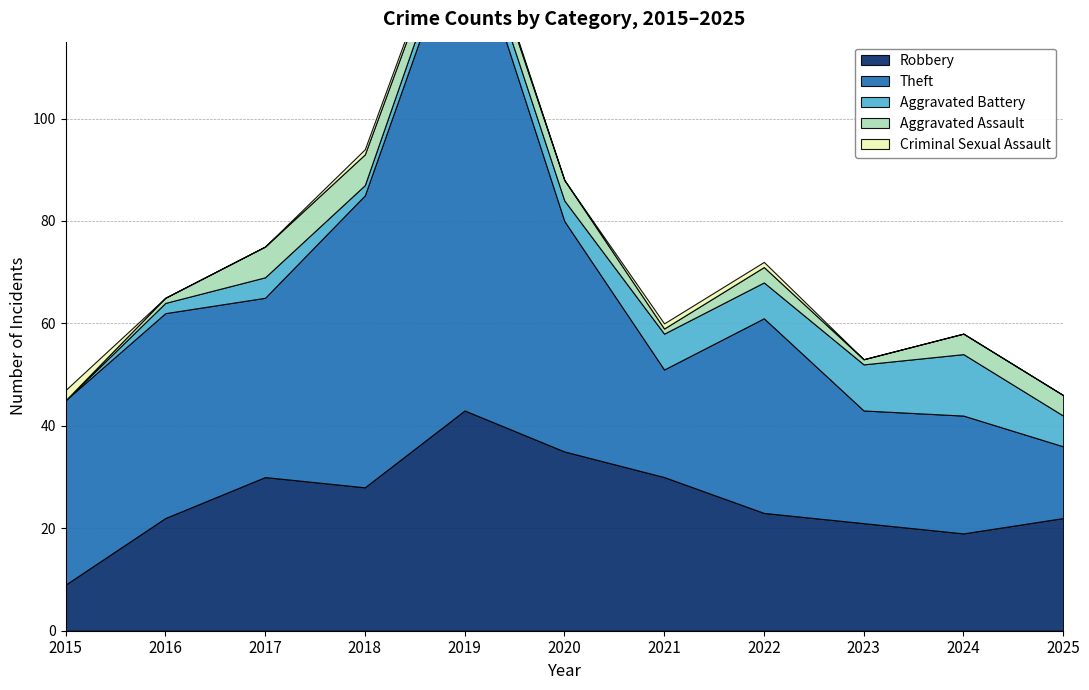

What is the greatest value displayed?

97